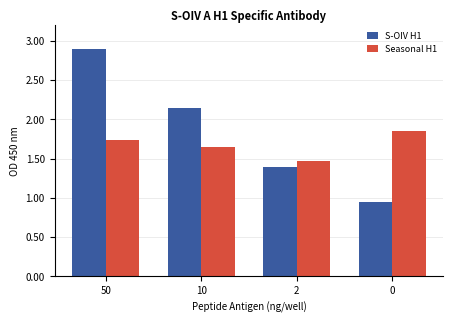

Rank the series at 50 from lowest to highest value.

Seasonal H1, S-OIV H1